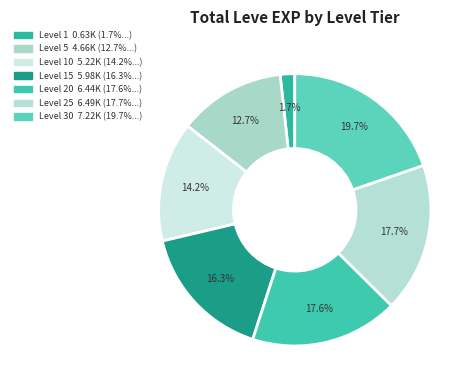

How many segments does this pie chart have?

7